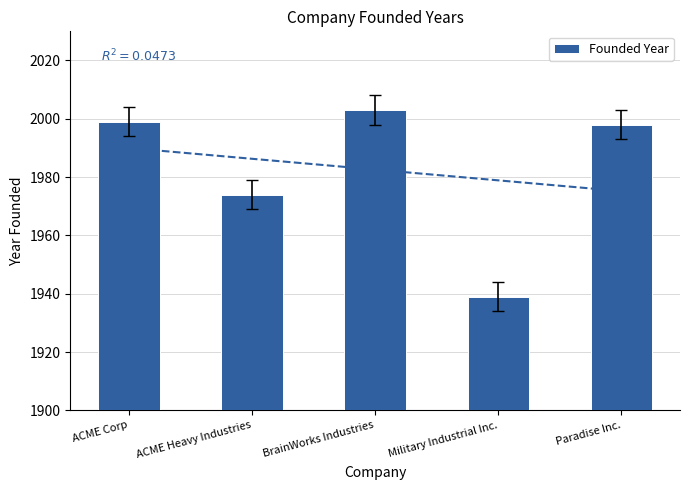

How many categories are shown in the chart?

5